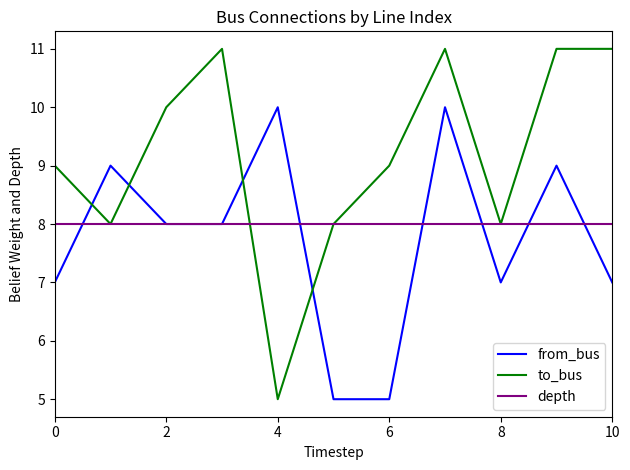

The value of from_bus at 7 is 13. True or false?

False